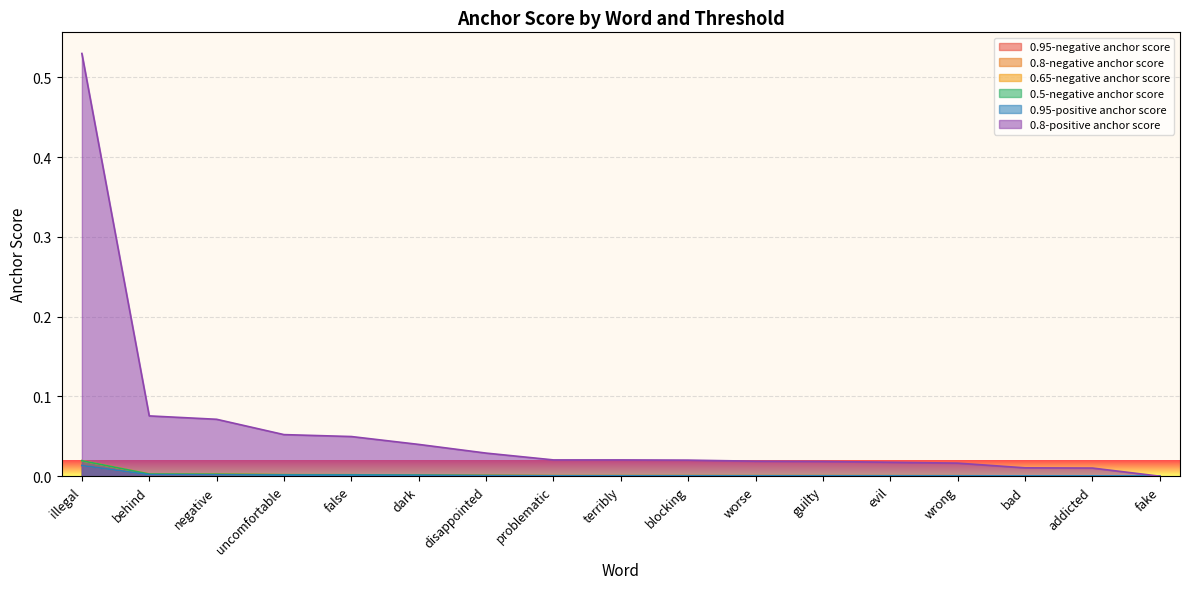

Which has a higher value, bad or terribly?

terribly